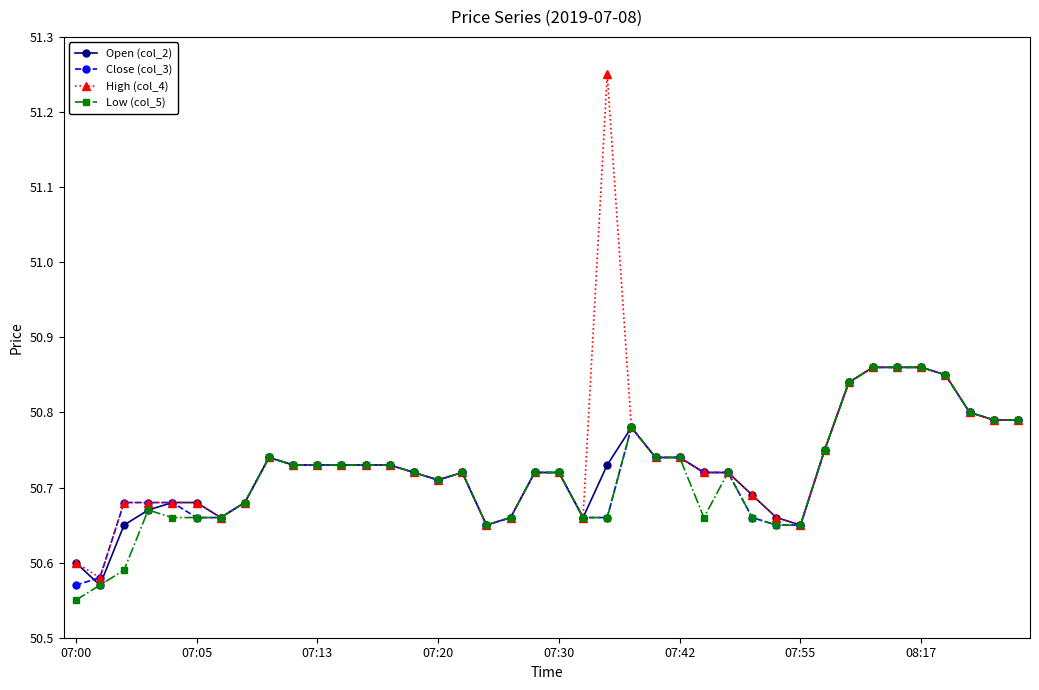

Which series has the largest range (max minus min)?

High (col_4)